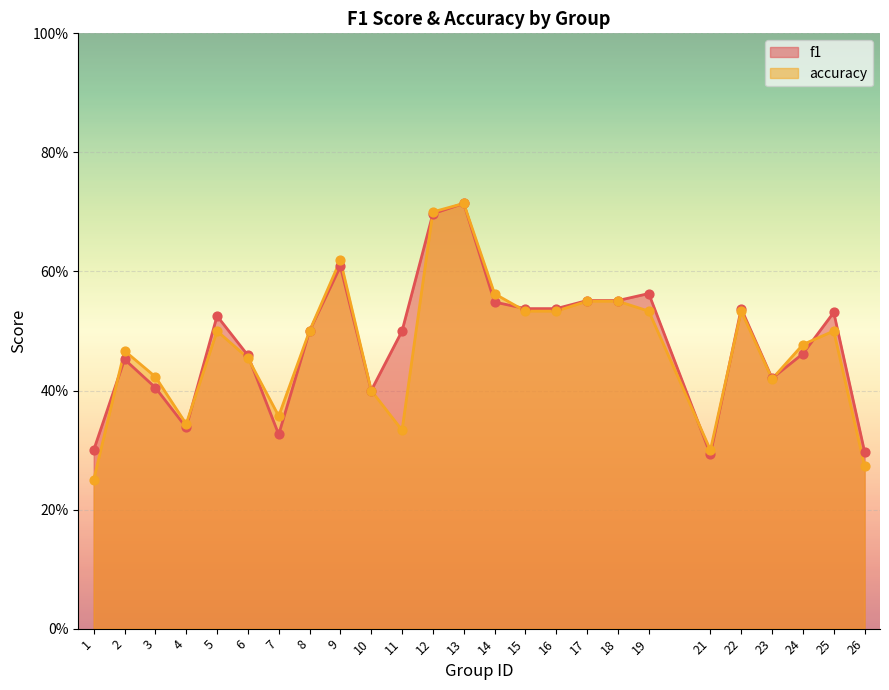

At which category is the sum across all series the highest?

13